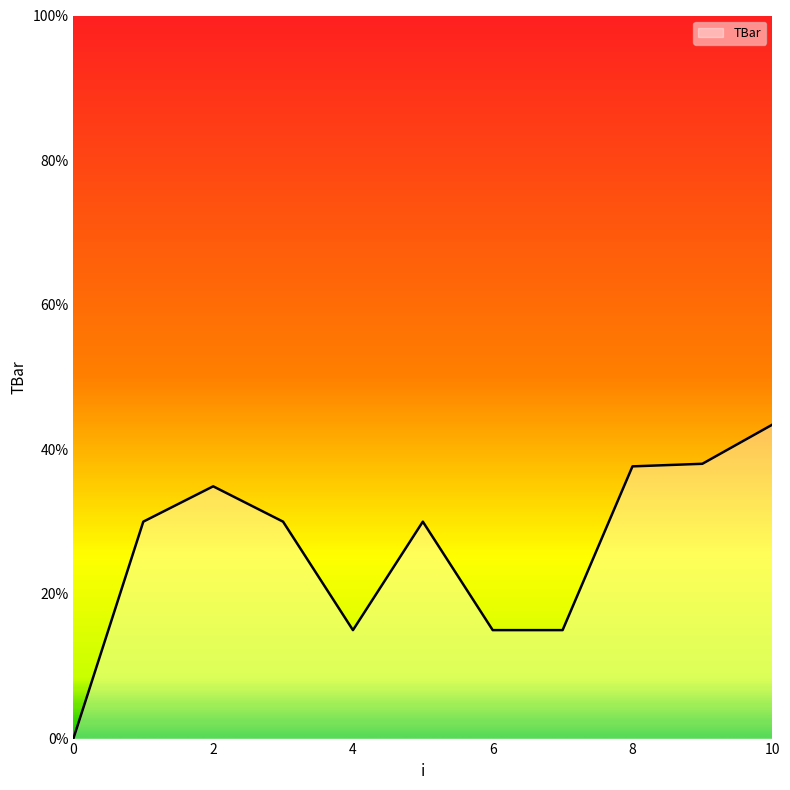

Does the chart display data point markers on the line(s)?

No